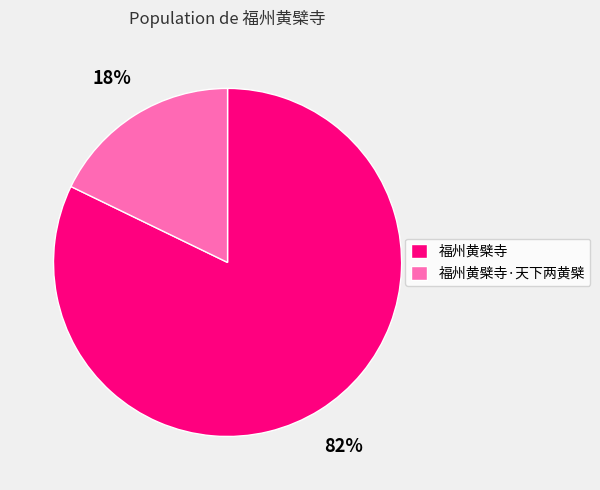

Does 福州黄檗寺·天下两黄檗 account for over 50% of the chart?

No